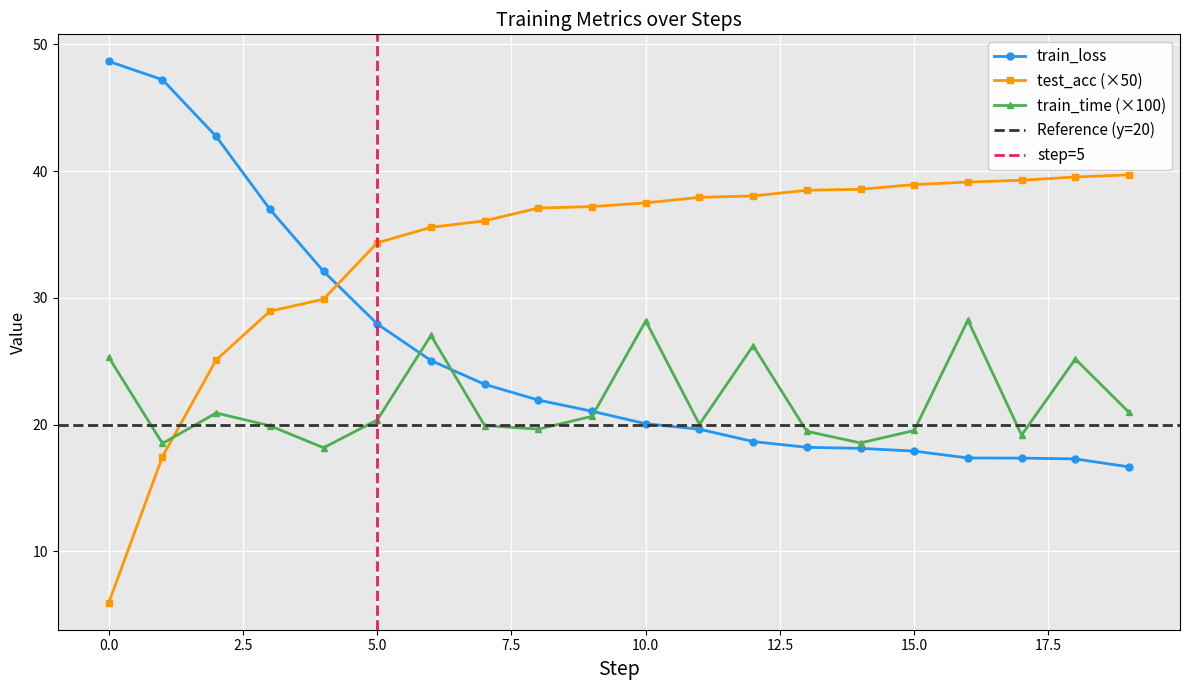

List the series in order of their peak value, lowest first.

train_time, test_acc, train_loss